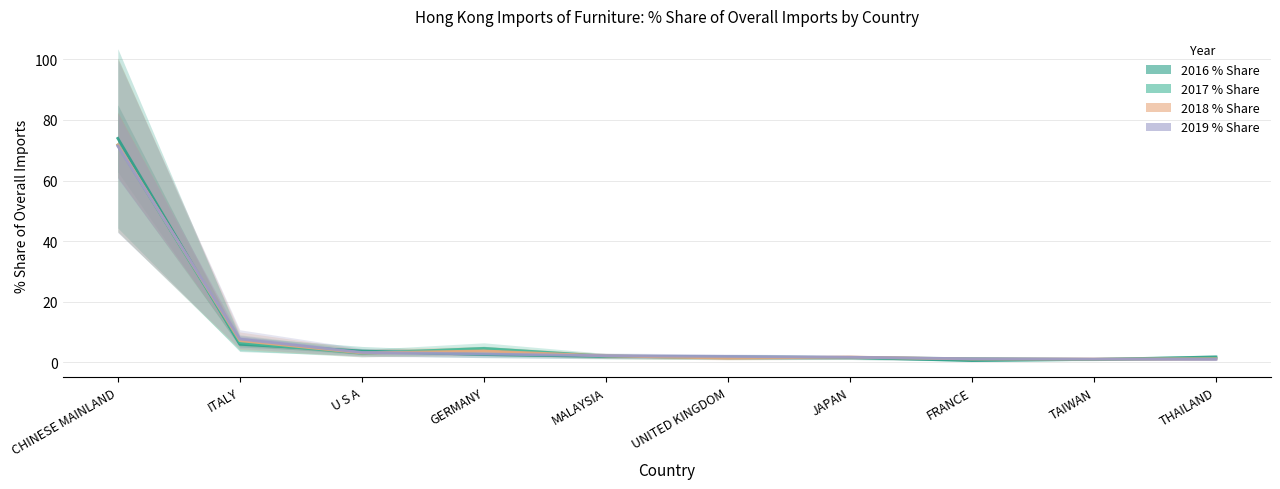

List the series in order of their overall mean, lowest first.

2019 % Share, 2018 % Share, 2017 % Share, 2016 % Share